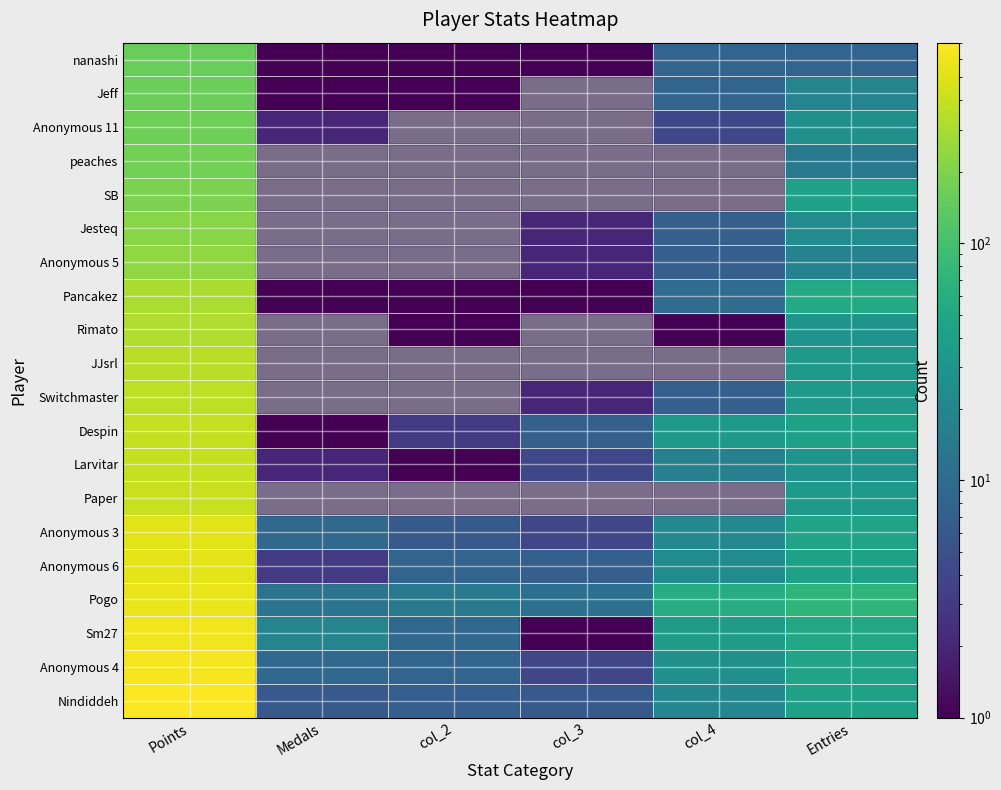

Reading right to left, extract all data points from this chart.

Nindiddeh: 42	20	6	7	6	667
Anonymous 4: 45	26	4	8	9	641
Sm27: 49	36	1	9	19	613
Pogo: 70	59	11	14	12	566
Anonymous 6: 42	23	7	8	3	536
Anonymous 3: 45	22	4	6	9	515
Paper: 35	0	0	0	0	401
Larvitar: 29	17	4	1	2	394
Despin: 42	34	7	3	1	393
Switchmaster: 35	7	2	0	0	362
JJsrl: 35	0	0	0	0	352
Rimato: 30	1	0	1	0	319
Pancakez: 52	10	1	1	1	307
Anonymous 5: 18	7	2	0	0	233
Jesteq: 23	7	2	0	0	217
SB: 42	0	0	0	0	191
peaches: 14	0	0	0	0	173
Anonymous 11: 26	4	0	0	2	167
Jeff: 19	8	0	1	1	159
nanashi: 8	8	1	1	1	155